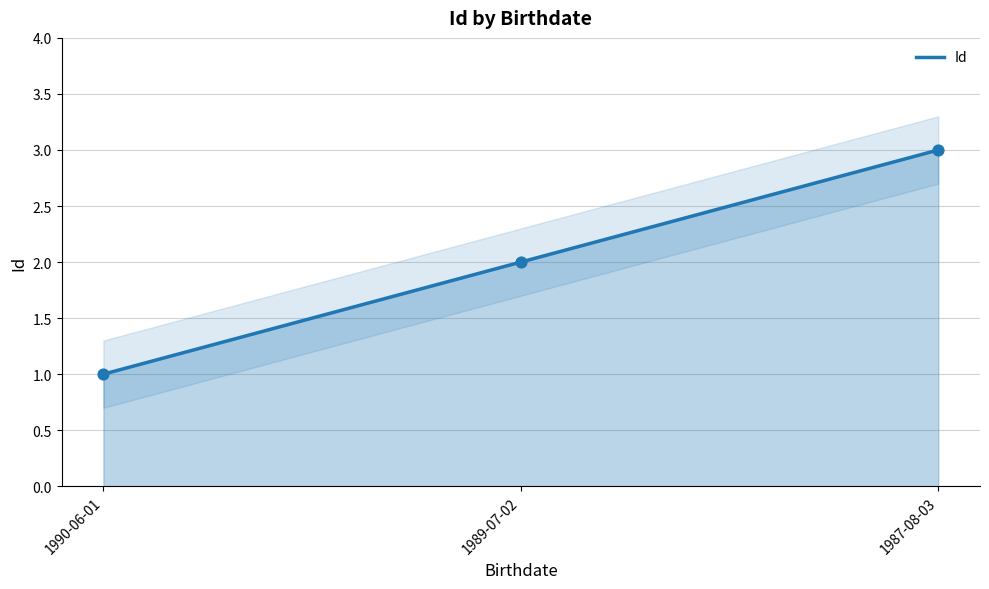

Between 1989-07-02 and 1990-06-01, which is larger?

1989-07-02